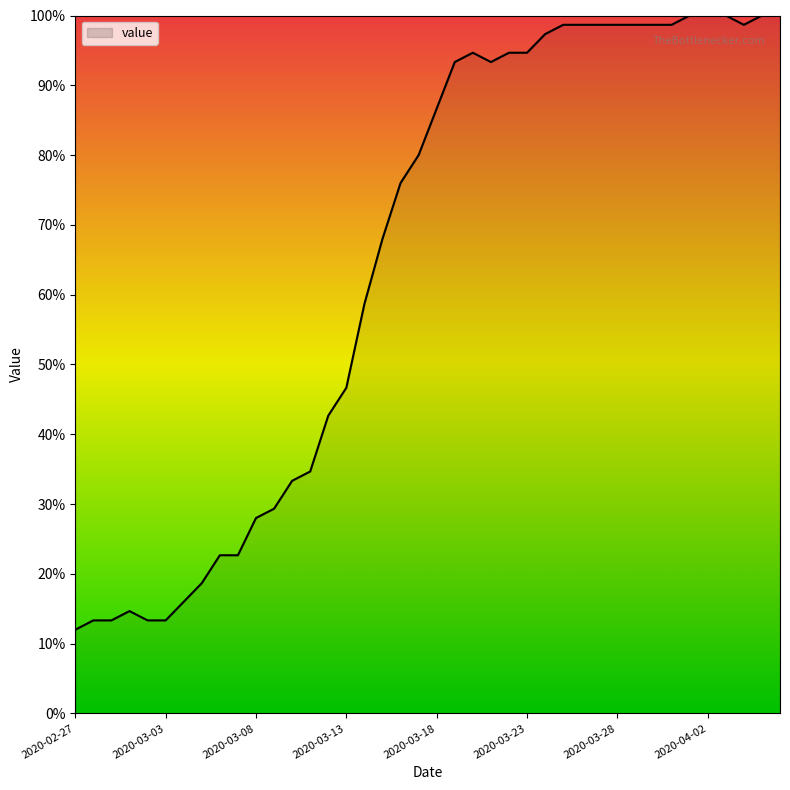

What is the greatest value displayed?

100.0